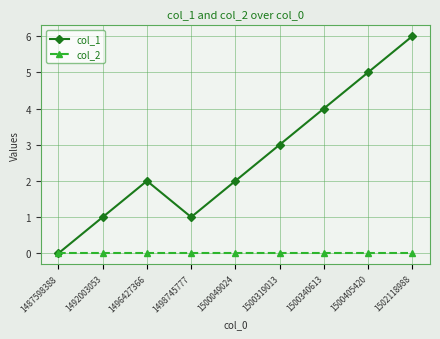

Which series has the largest total across all categories?

col_1